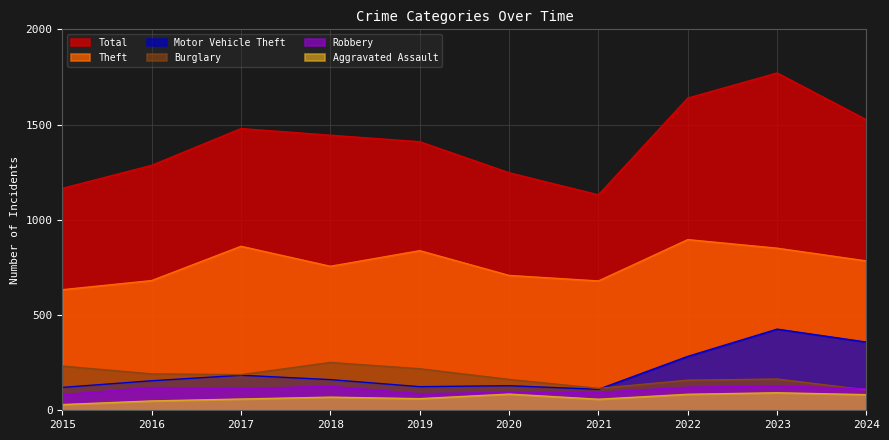

At which label is Motor Vehicle Theft closest to 268?

2022